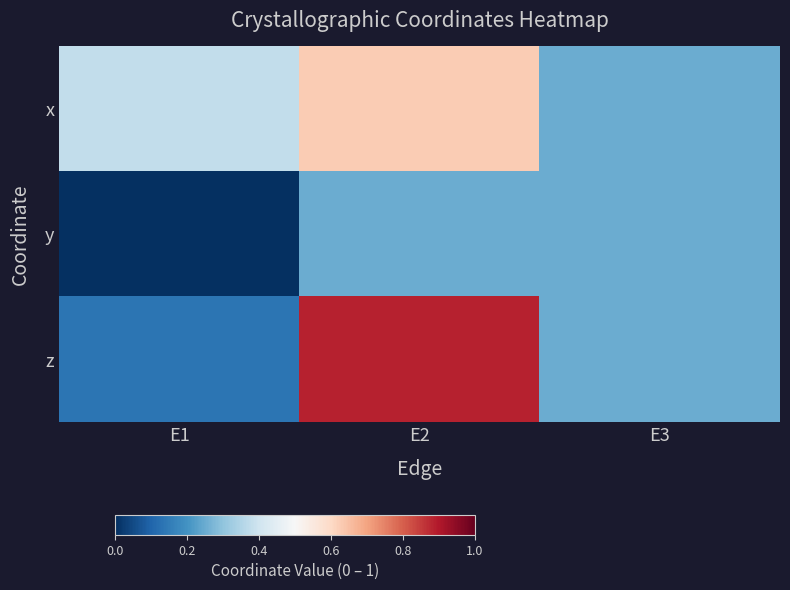

At how many categories does at least one series exceed 0?

3